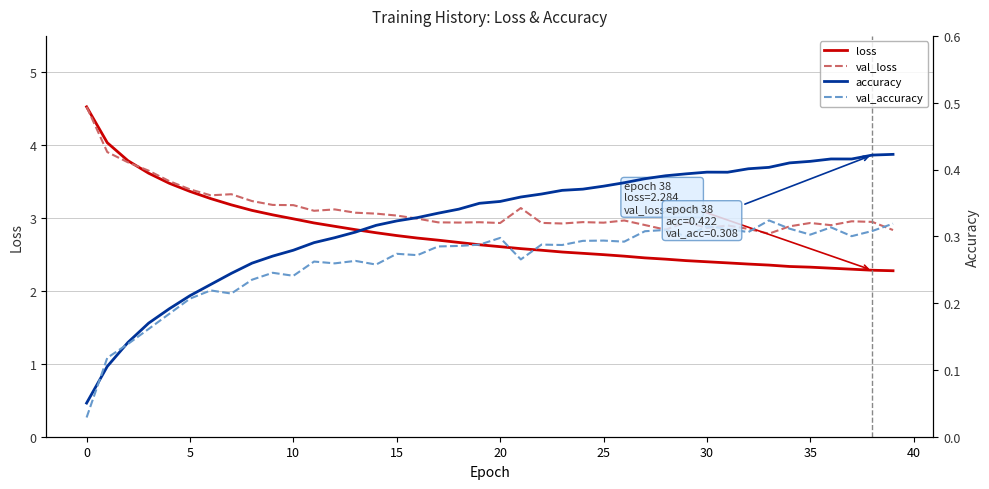

What is the minimum value for loss?

2.3